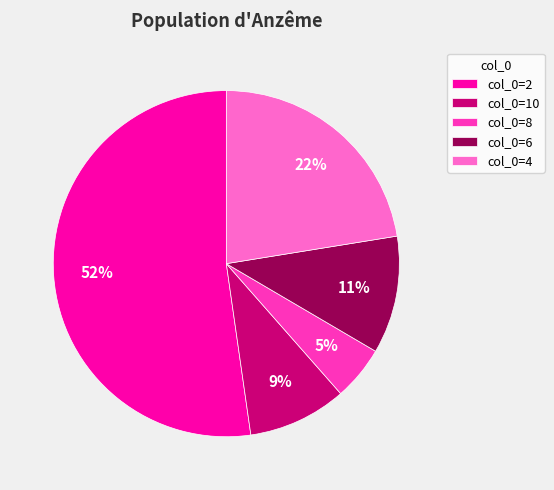

Rank the categories by value from highest to lowest.

col_0=2, col_0=4, col_0=6, col_0=10, col_0=8